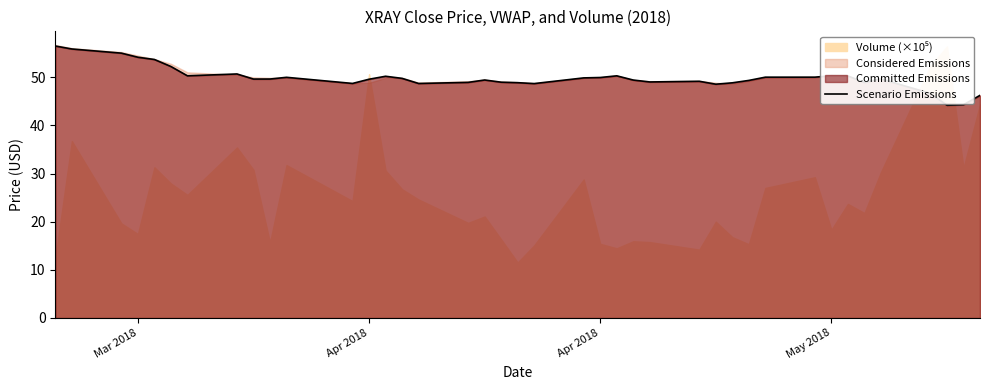

At which category does the chart reach its peak across all series?

Mar 2018